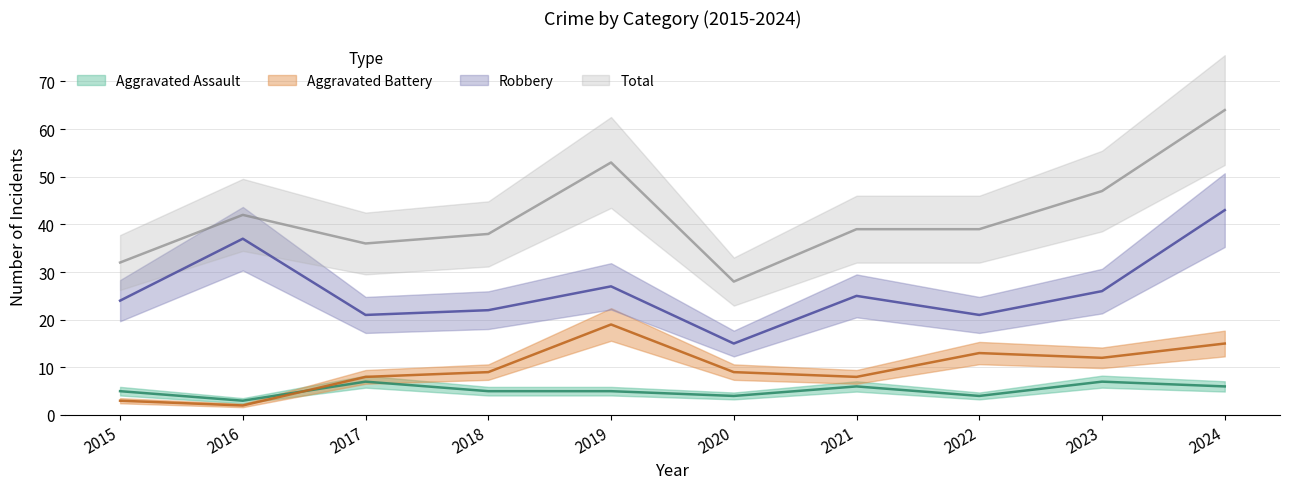

What are all the series names shown in the legend?

Aggravated Assault, Aggravated Battery, Robbery, Total